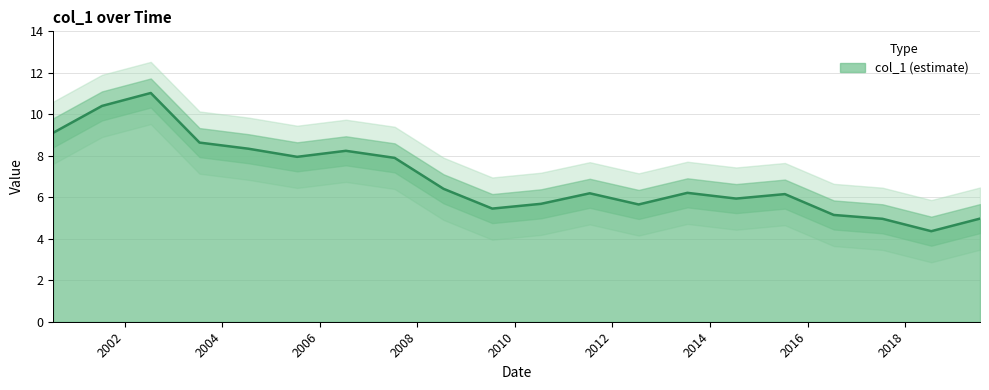

What is the change in value from 2001-07-15 to 2019-07-15?

-5.4